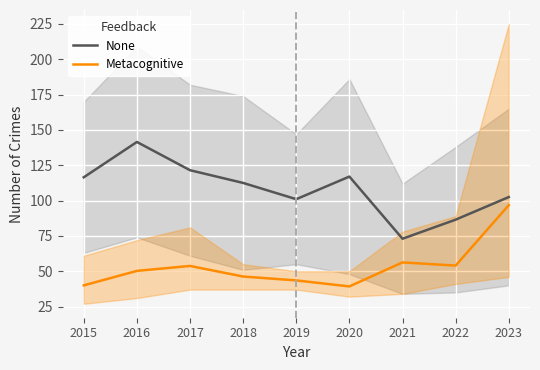

List the series in order of their peak value, lowest first.

Metacognitive, None